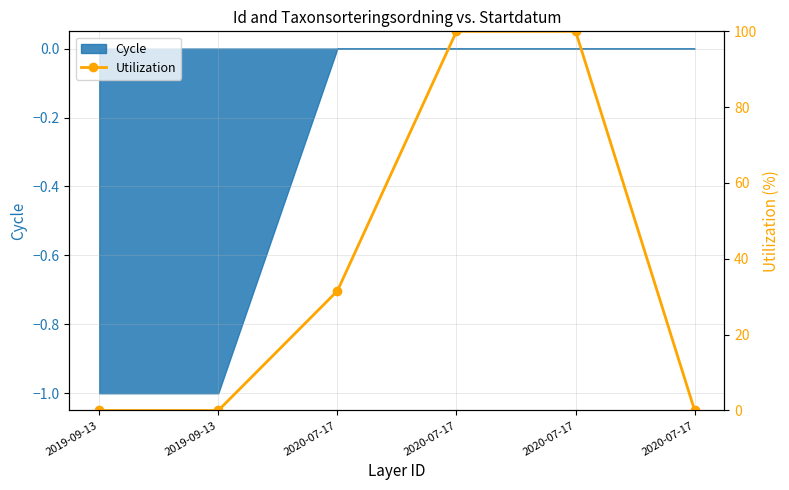

True or false: the data shows 0.0 at 2019-09-13.

True